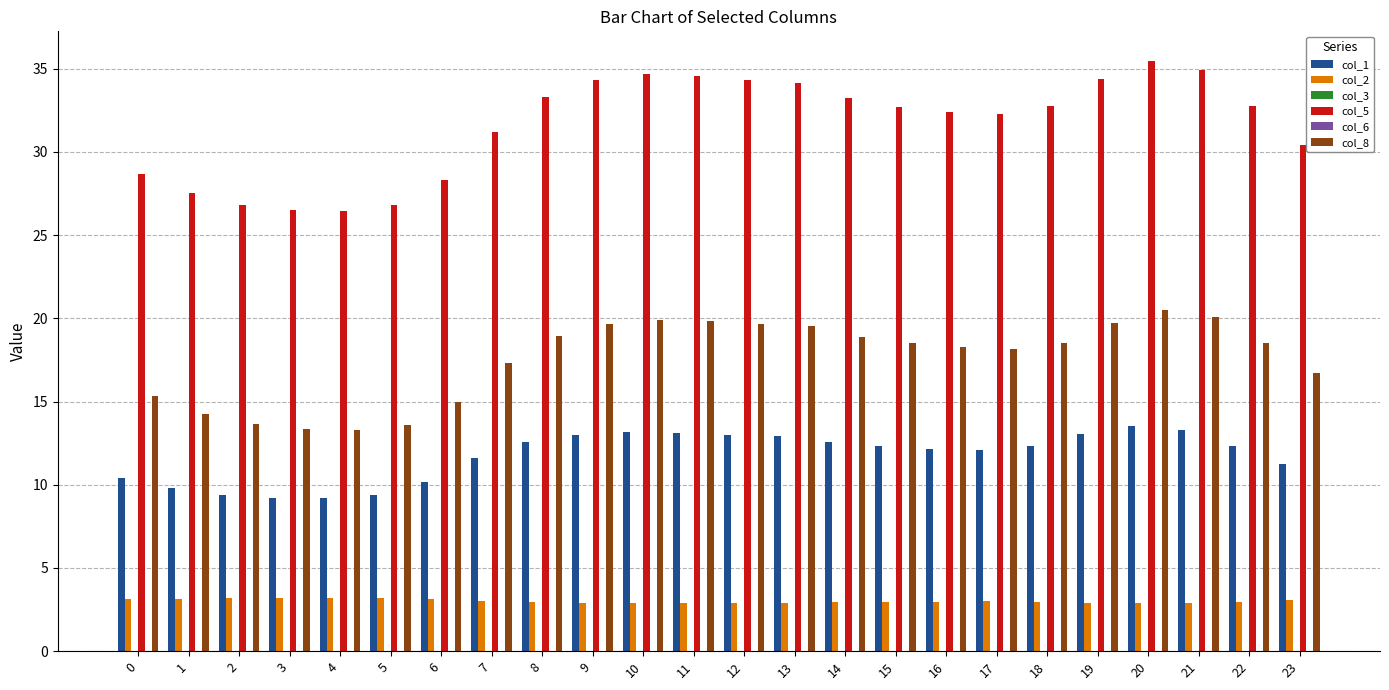

The value of col_5 at 23 is 19.7. True or false?

False